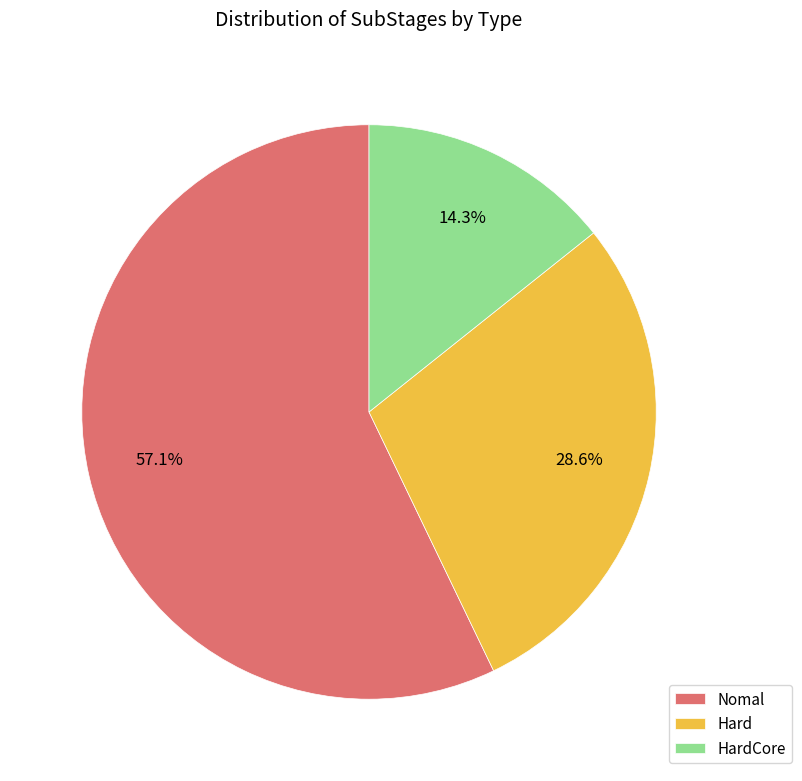

The Nomal slice represents 57% of the pie. True or false?

True